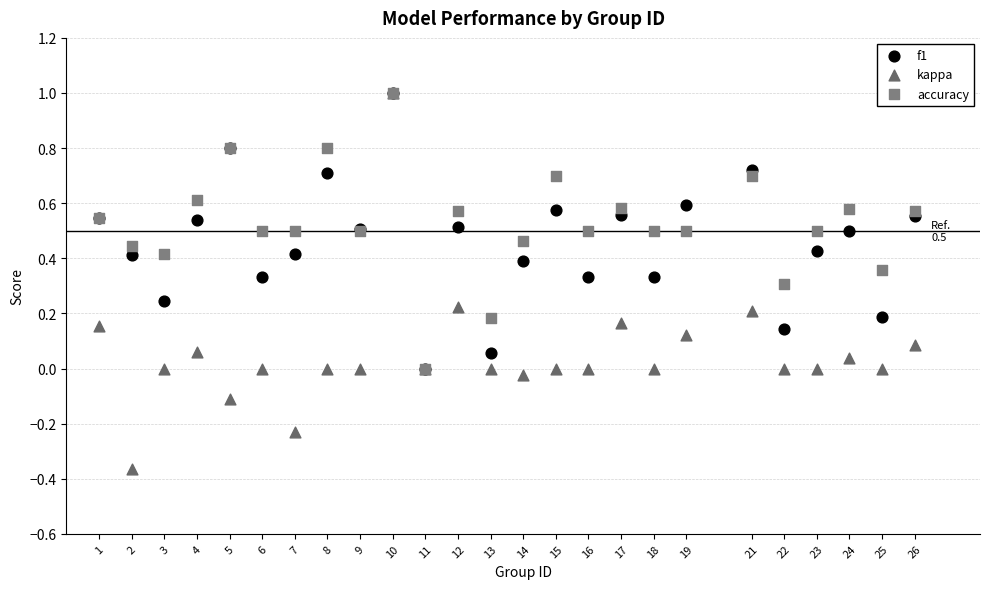

What are all the series names shown in the legend?

f1, kappa, accuracy